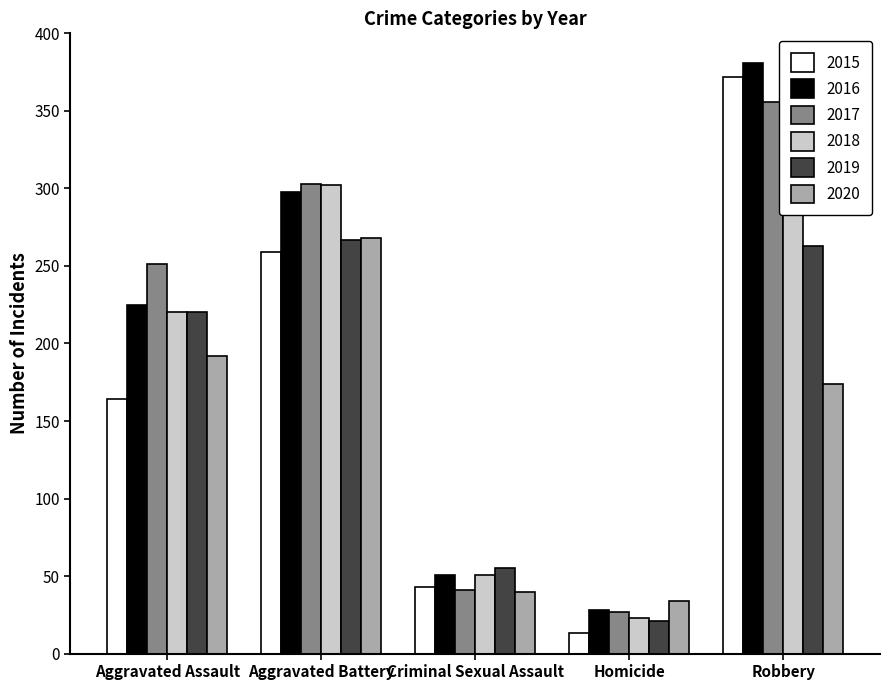

Does the chart contain stacked bars?

No